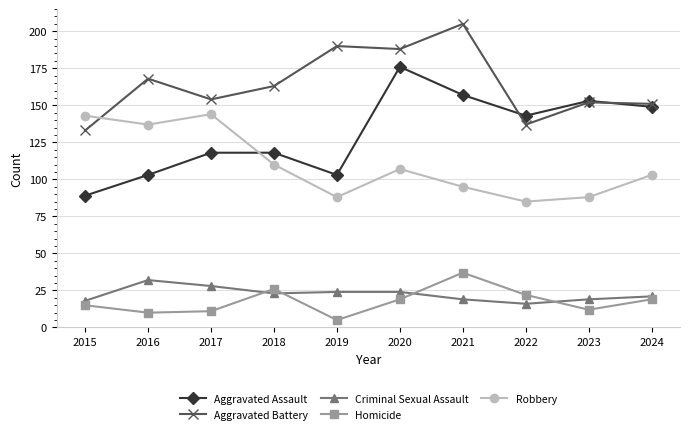

Rank the series at 2021 from highest to lowest value.

Aggravated Battery, Aggravated Assault, Robbery, Homicide, Criminal Sexual Assault